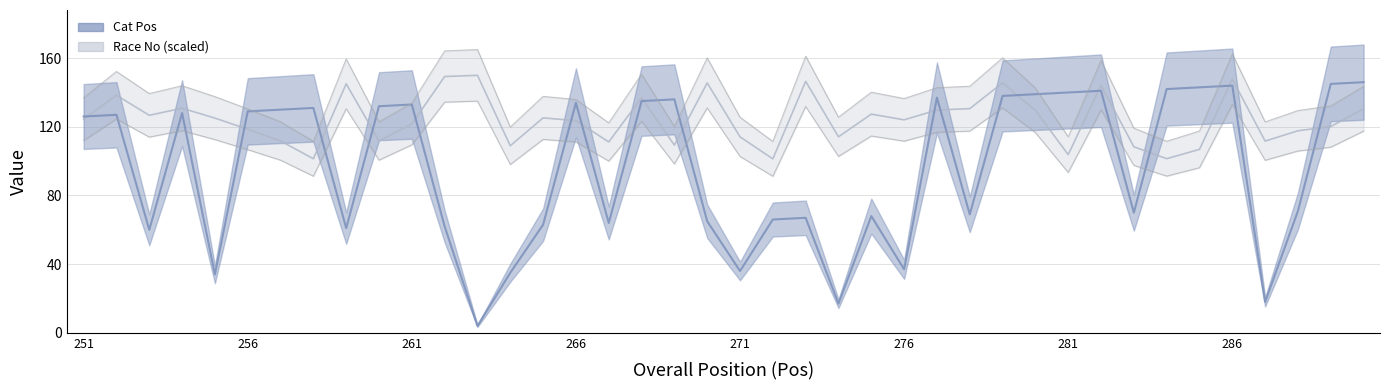

The Race No series shows 45.3 at 32. True or false?

False